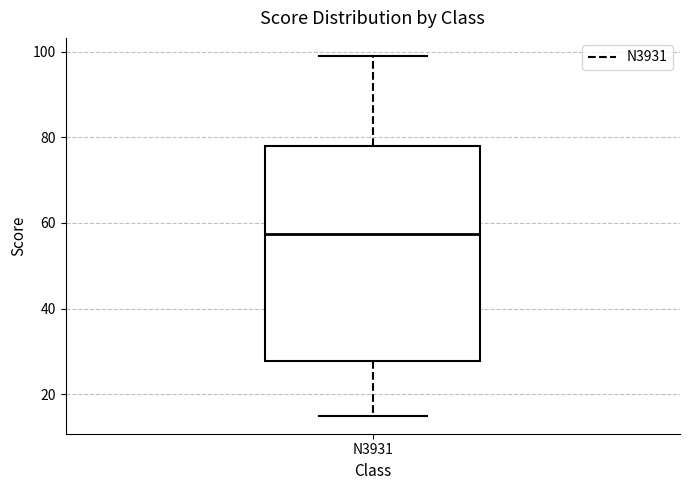

Where does the upper whisker of the box for N3931 end on the y-axis? The values are not printed on the chart, so give them approximately, as read against the axis.

100